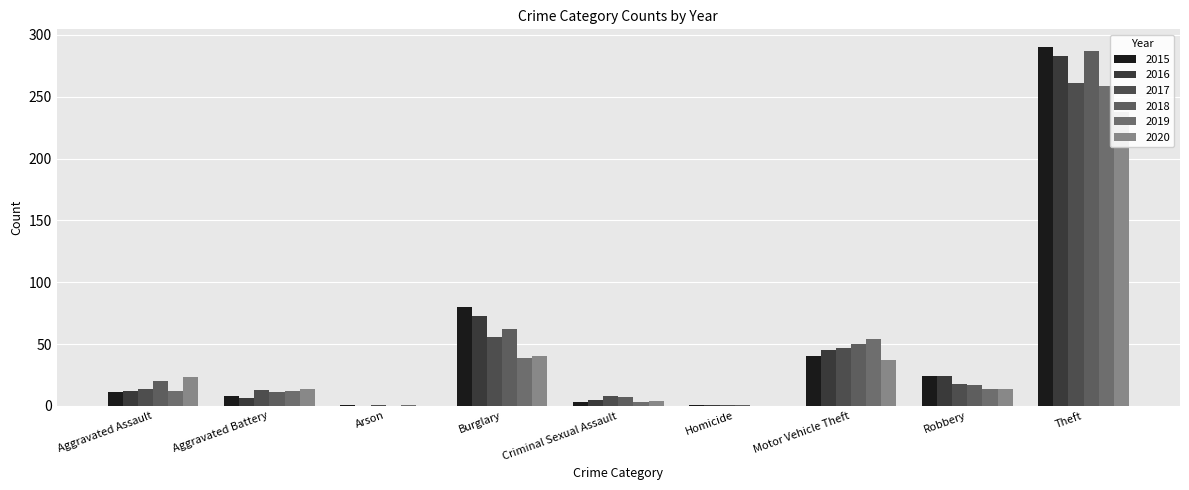

Which series changed the most between Aggravated Battery and Theft?

2015